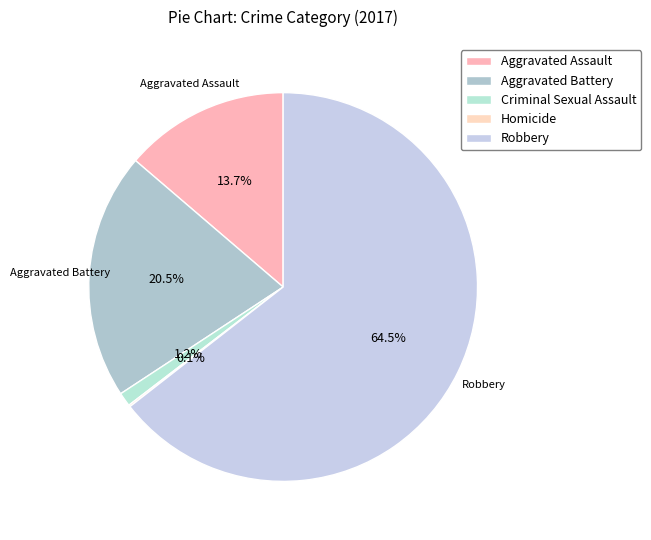

Which slice is the largest?

Robbery